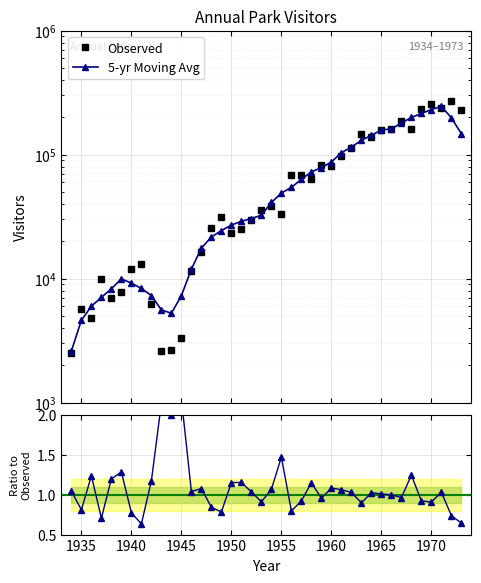

Which series has the largest range (max minus min)?

Observed